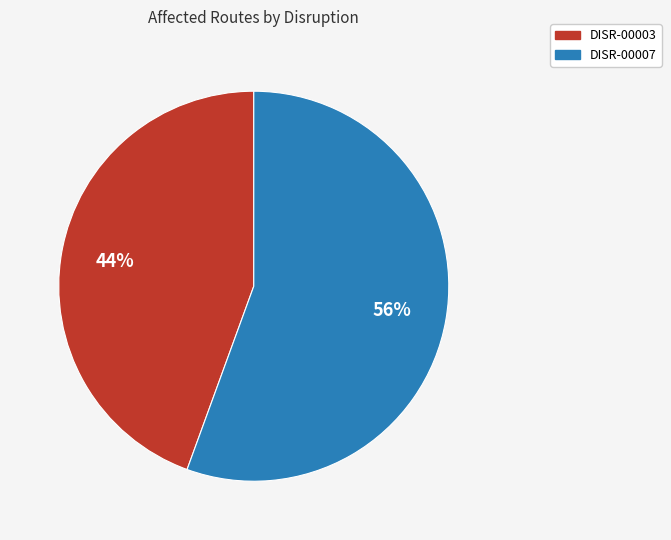

What percentage is the DISR-00007 slice, to the nearest percent?

56%